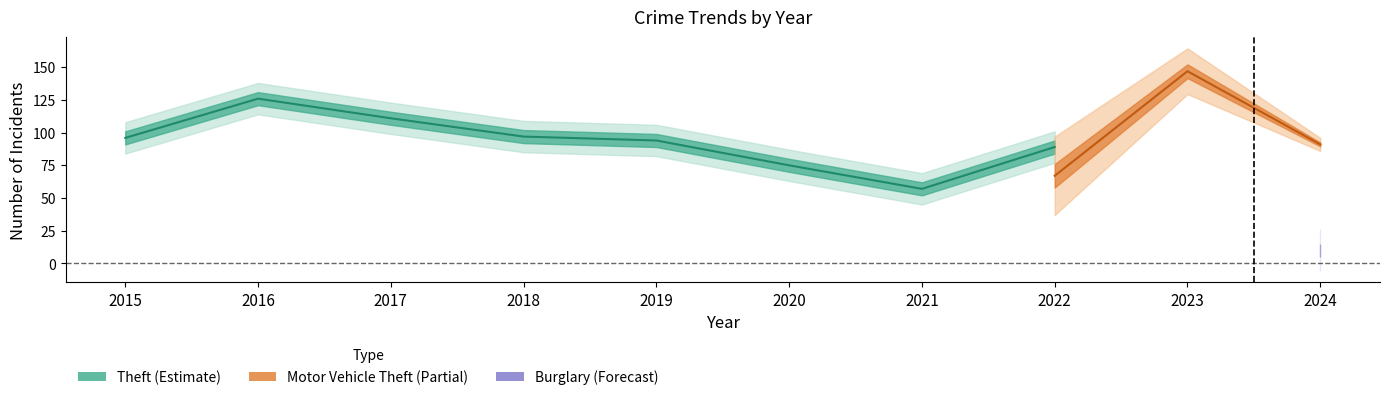

Count the number of data series in this chart.

3